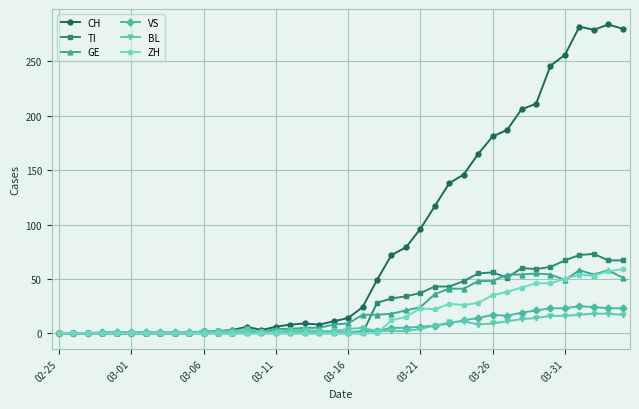

Which series has the largest total across all categories?

CH